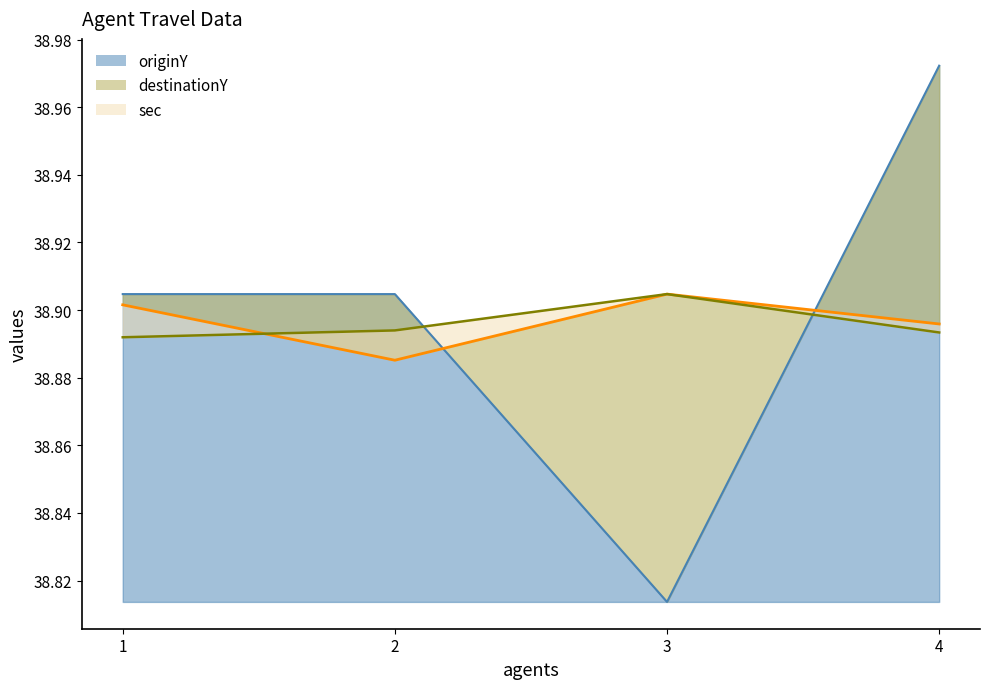

What is the value of the sec point at the 1st from the left?

38.9